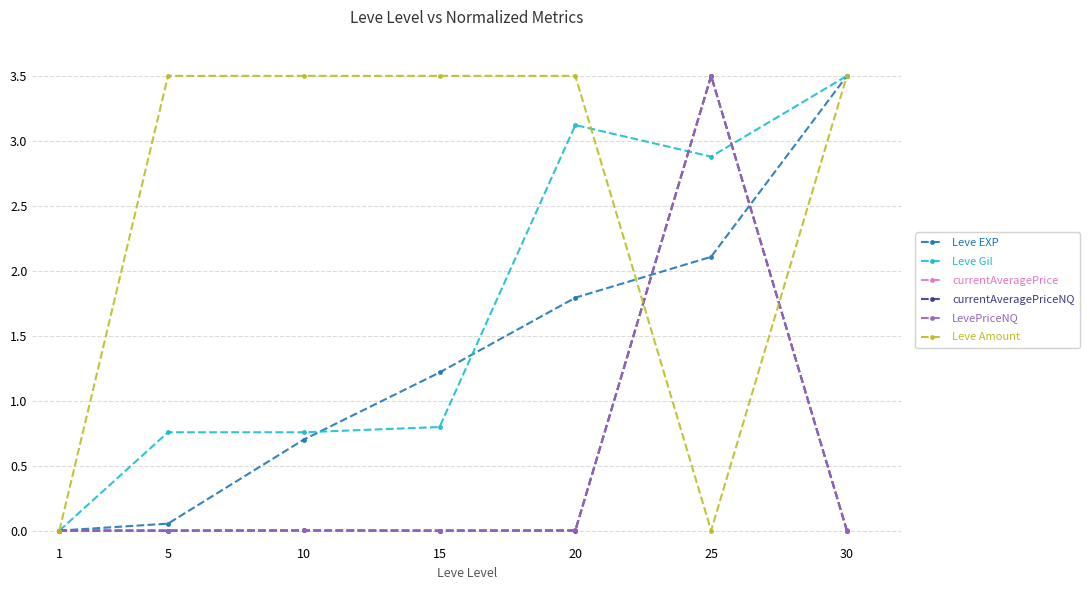

Between 5 and 20, which series saw the biggest shift?

Leve Gil